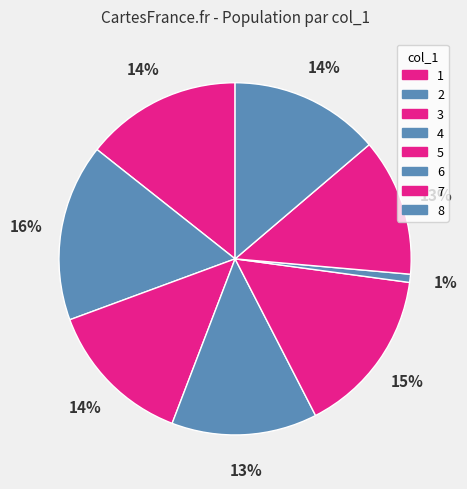

Is it true that 1 is 15% of the pie?

False